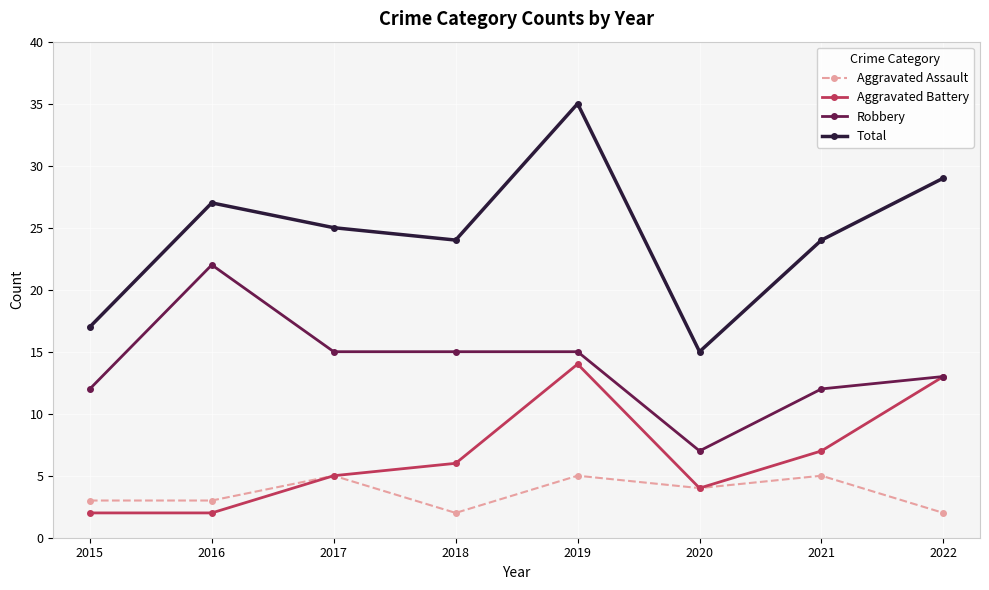

What are all the series names shown in the legend?

Aggravated Assault, Aggravated Battery, Robbery, Total